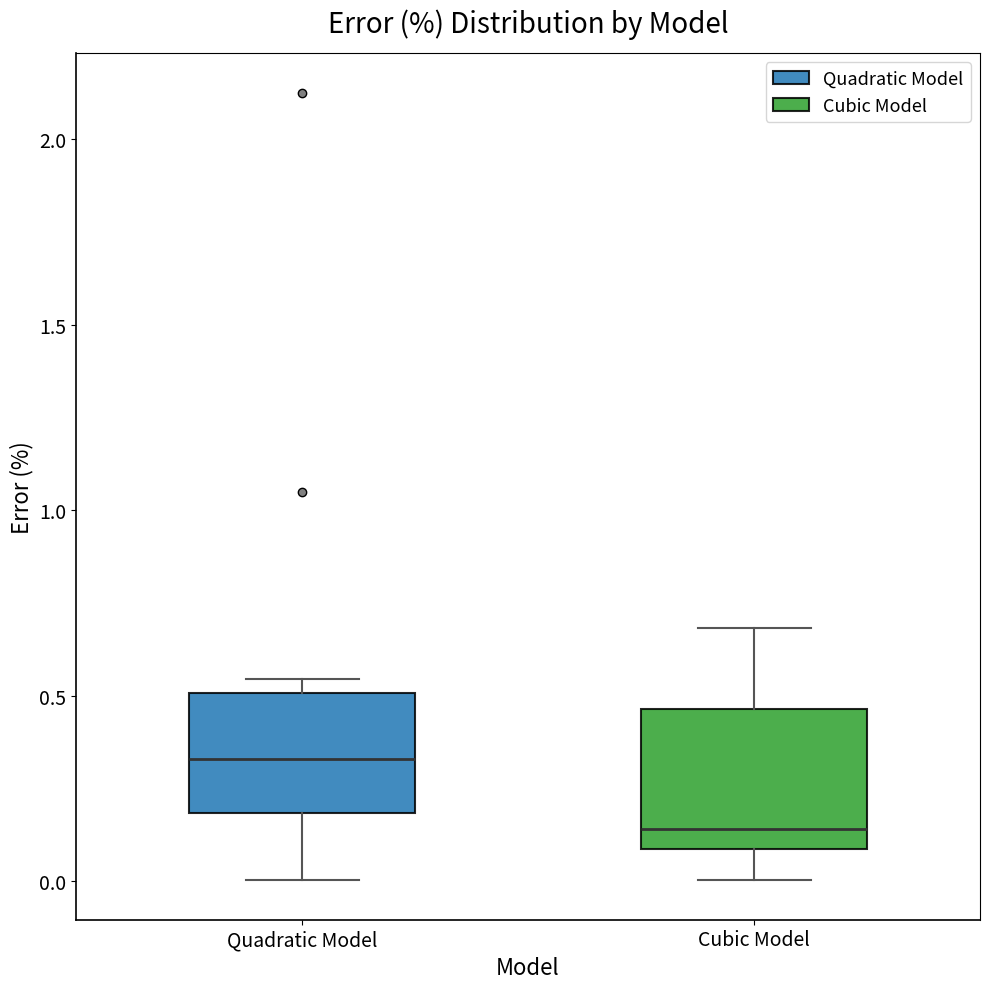

Where is the upper edge of the box for Cubic Model on the y-axis? The values are not printed on the chart, so give them approximately, as read against the axis.

0.45